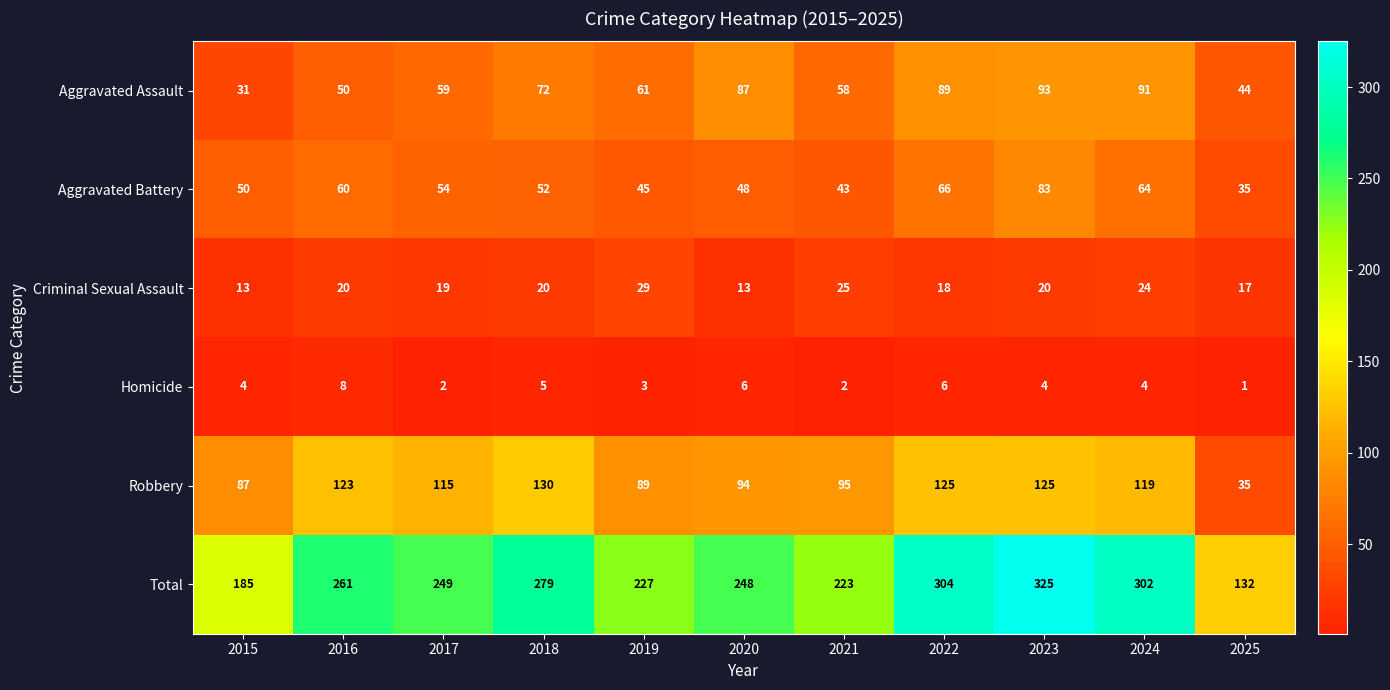

Where does the Aggravated Battery series first go above 52?

2016